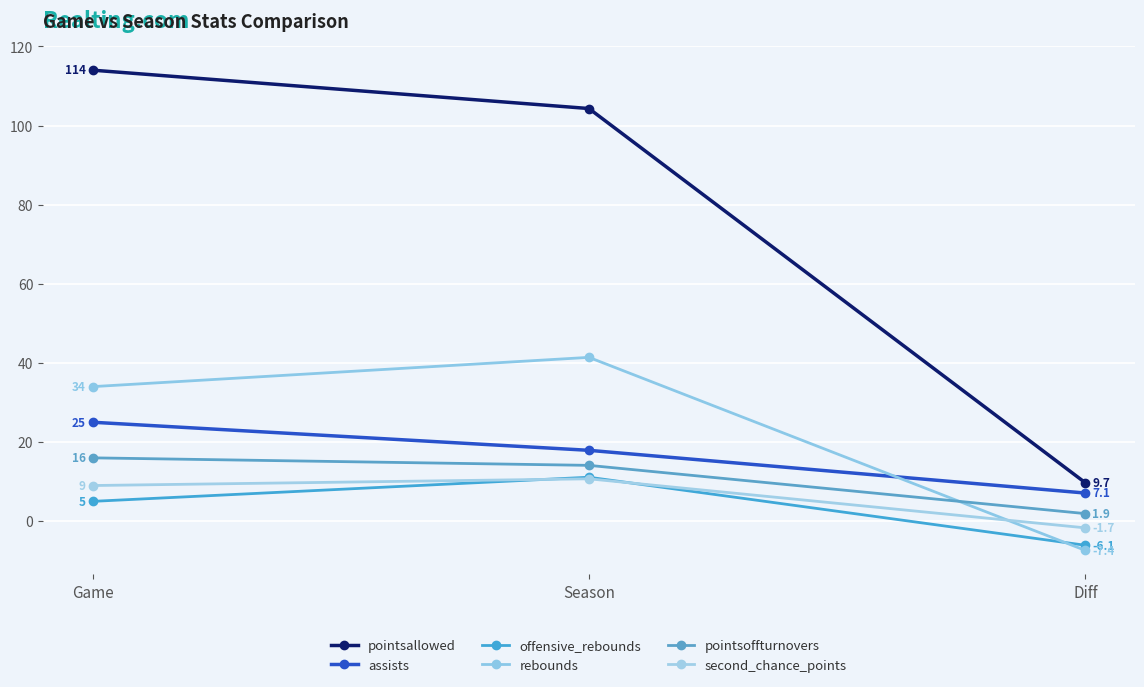

List the series in order of their peak value, highest first.

pointsallowed, rebounds, assists, pointsoffturnovers, offensive_rebounds, second_chance_points